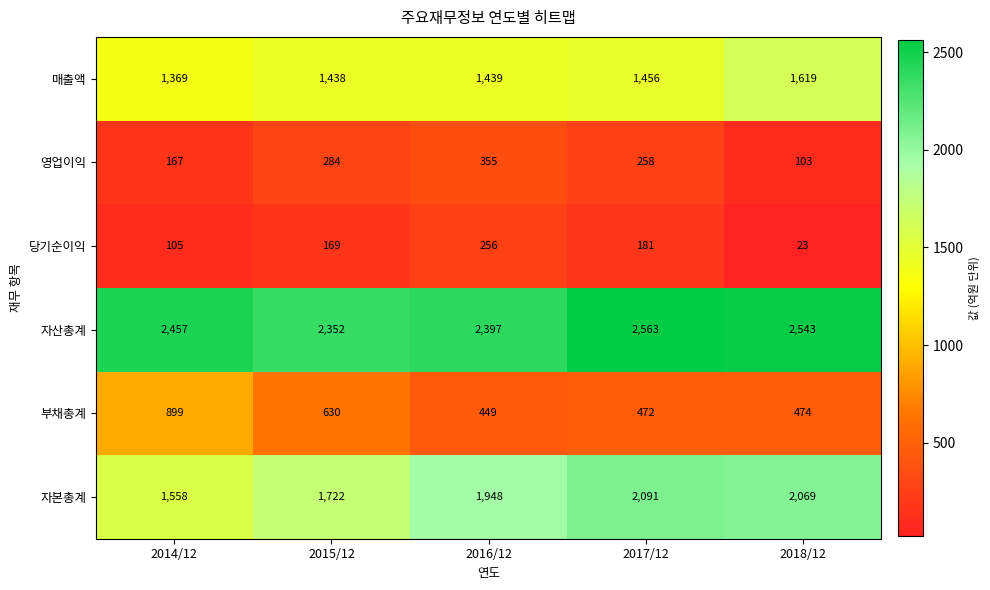

Reading left to right, what are all the values shown in this chart?

매출액: 2014/12=1369	2015/12=1438	2016/12=1439	2017/12=1456	2018/12=1619
영업이익: 2014/12=167	2015/12=284	2016/12=355	2017/12=258	2018/12=103
당기순이익: 2014/12=105	2015/12=169	2016/12=256	2017/12=181	2018/12=23
자산총계: 2014/12=2457	2015/12=2352	2016/12=2397	2017/12=2563	2018/12=2543
부채총계: 2014/12=899	2015/12=630	2016/12=449	2017/12=472	2018/12=474
자본총계: 2014/12=1558	2015/12=1722	2016/12=1948	2017/12=2091	2018/12=2069